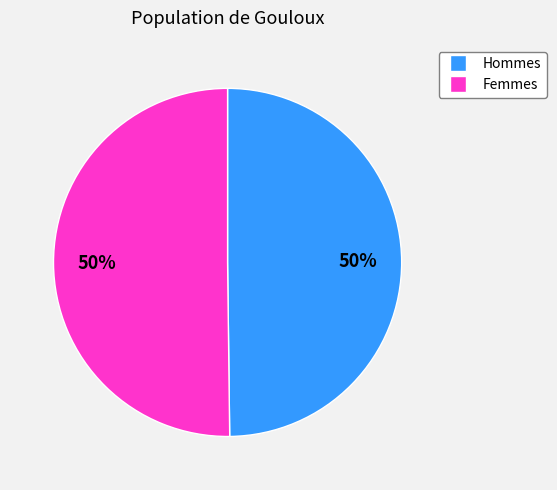

To the nearest percent, what is the combined percentage of Hommes and Femmes?

100%